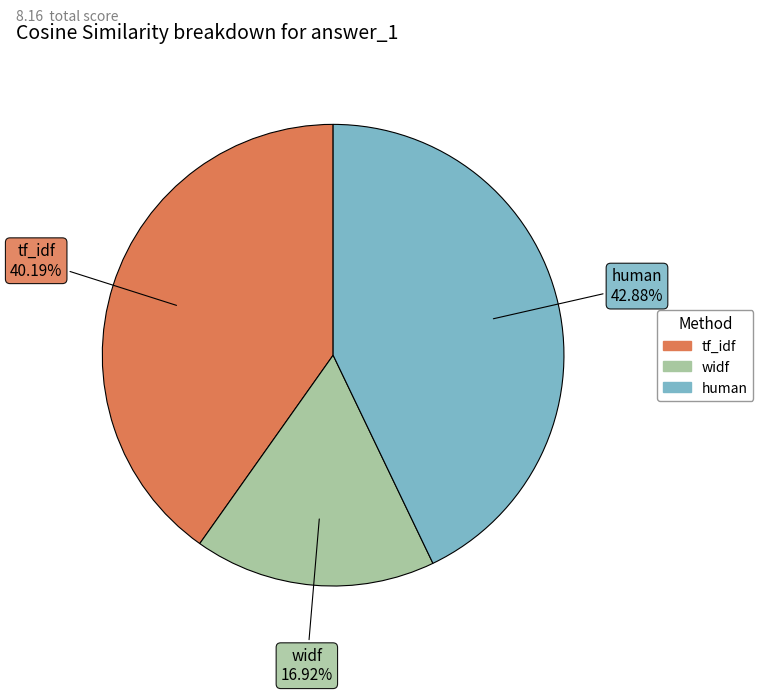

Is there a majority slice in this chart?

No